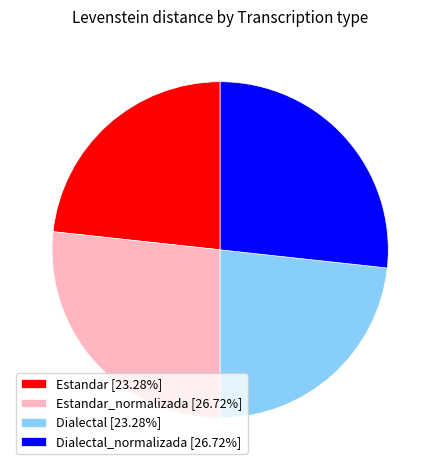

What is the ratio of the value at Dialectal [23.28%] to the value at Estandar [23.28%]?

1.0